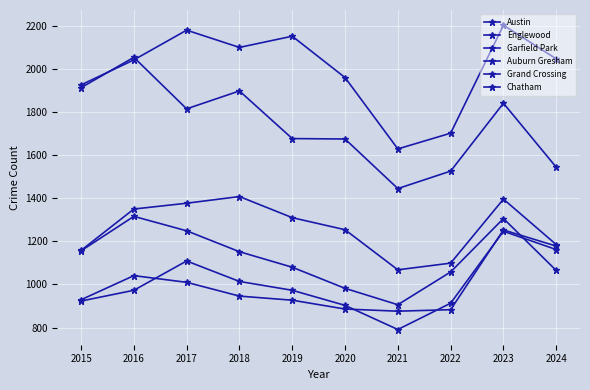

What is the highest value of the Garfield Park series?

1408